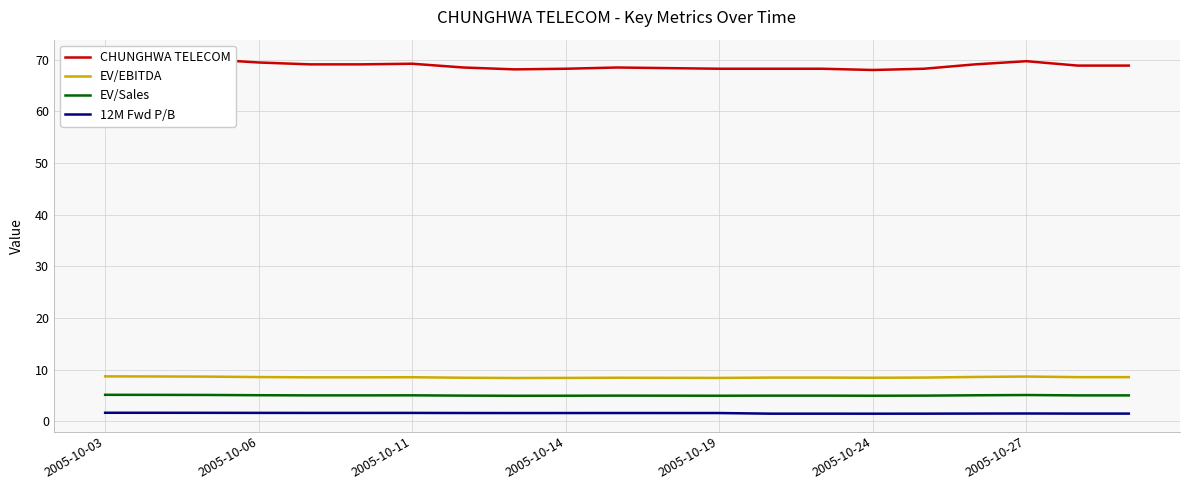

Is it true that EV/Sales equals 5.0 at 2005-10-24?

True